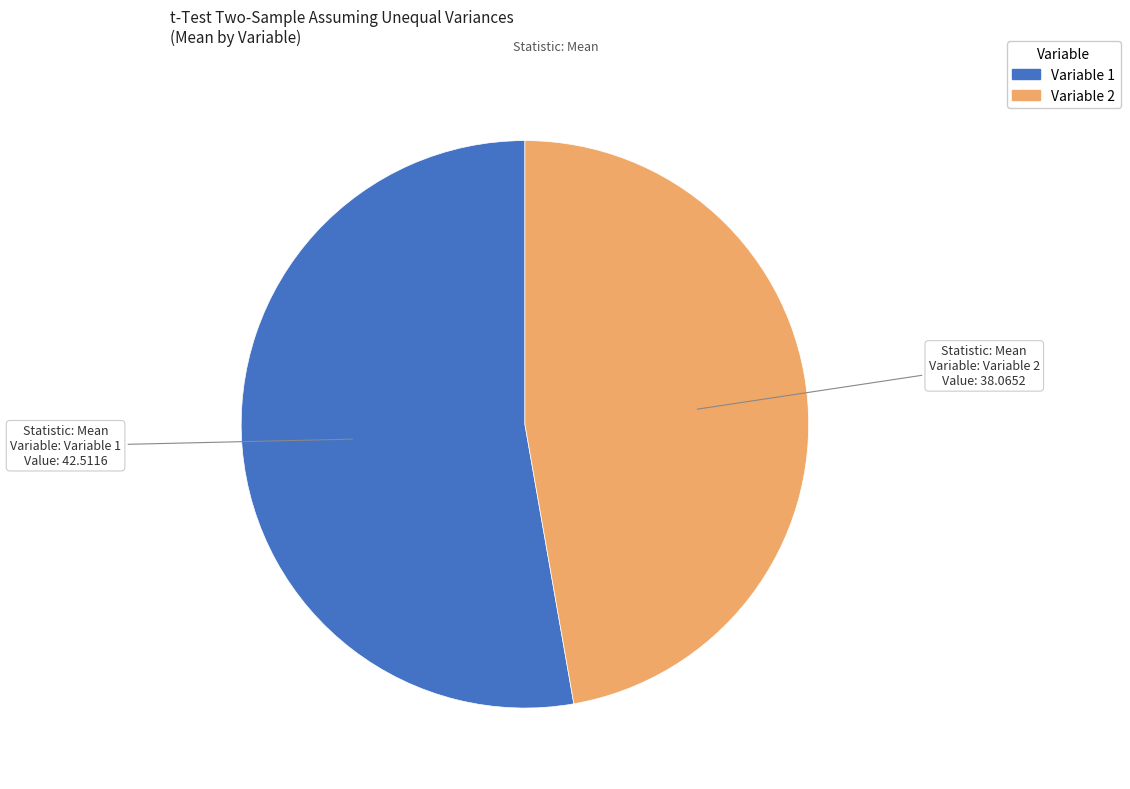

Is there a majority slice in this chart?

Yes